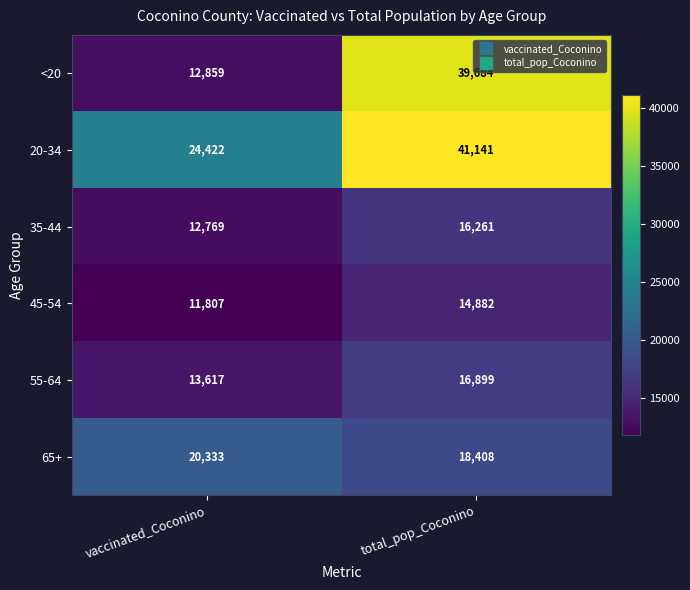

The 35-44 series shows 6577 at total_pop_Coconino. True or false?

False